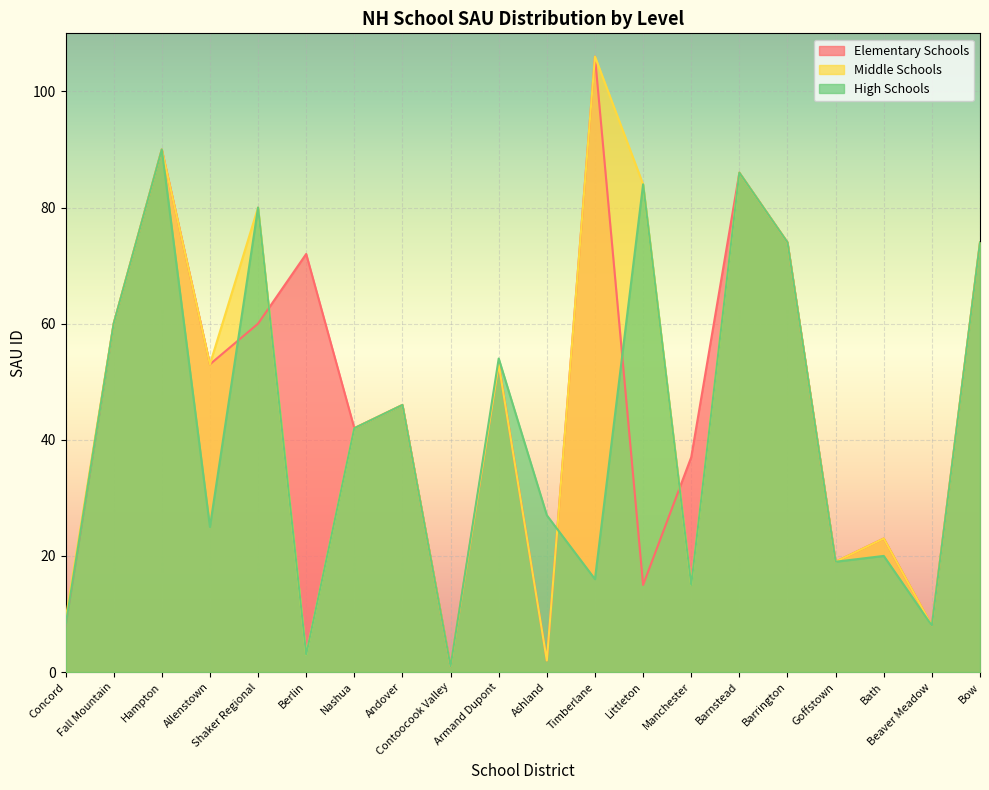

At which category does the chart reach its peak across all series?

Timberlane